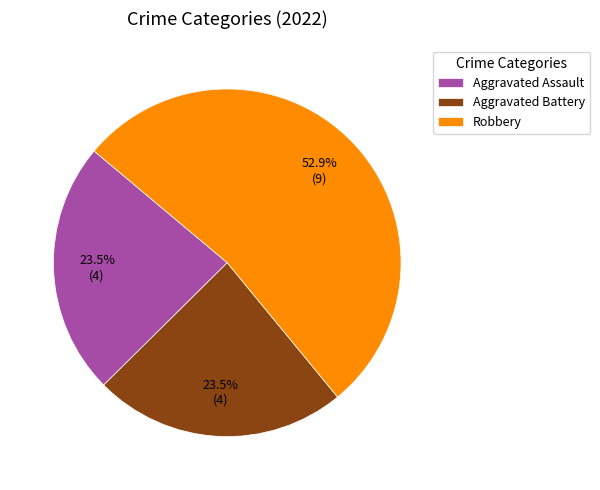

Is there any slice that represents more than half of the pie?

Yes